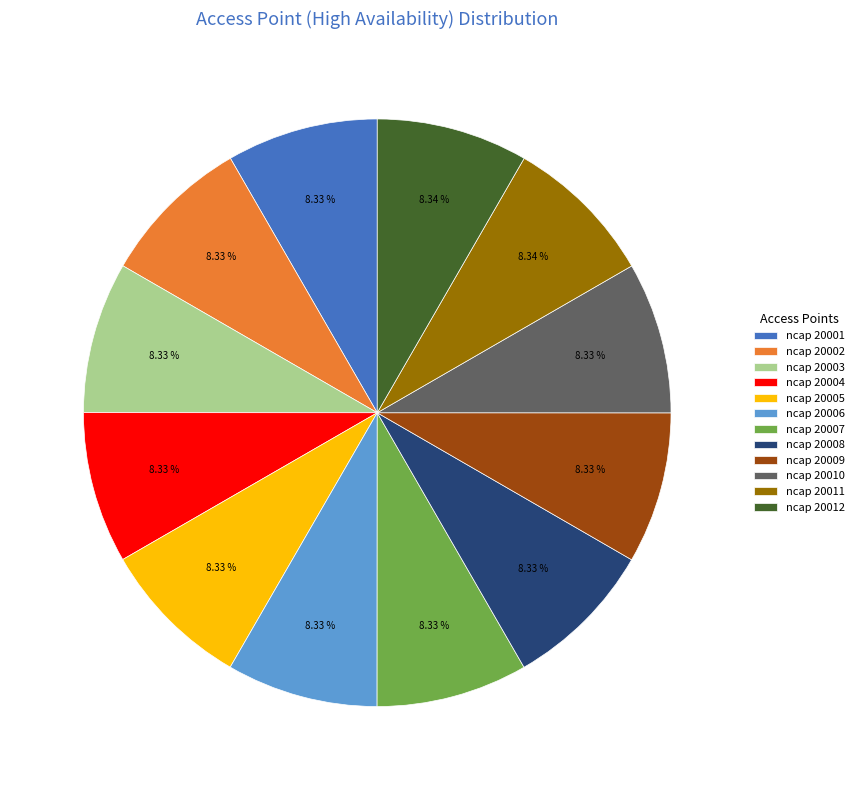

Is ncap 20009 the majority of the pie?

No